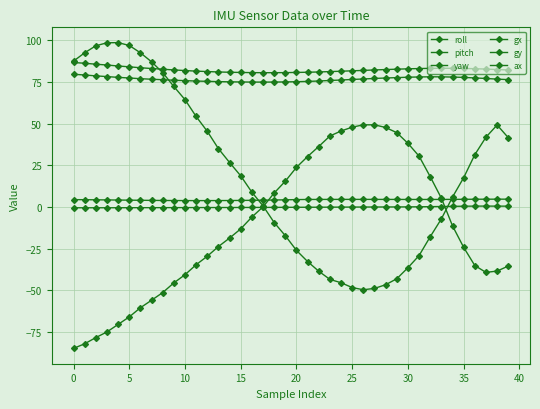

Reading right to left, list all the values displayed in this chart.

roll: 76.4	76.7	77.1	77.4	77.8	78.0	78.1	78.1	78.0	77.9	77.6	77.4	77.1	76.8	76.5	76.2	75.9	75.6	75.3	75.2	75.0	75.0	74.9	75.0	75.0	75.1	75.2	75.4	75.6	75.8	76.0	76.4	76.7	77.0	77.4	77.8	78.2	78.7	79.2	79.6
pitch: 4.7	4.7	4.7	4.7	4.6	4.6	4.6	4.5	4.5	4.5	4.6	4.6	4.6	4.6	4.6	4.6	4.6	4.6	4.5	4.5	4.3	4.2	4.1	4.0	4.0	3.9	3.9	3.9	3.9	3.9	3.9	3.9	4.0	4.0	4.1	4.2	4.3	4.3	4.4	4.4
yaw: 82.2	82.4	82.7	83.0	83.1	83.2	83.2	83.2	83.0	82.9	82.7	82.5	82.2	81.9	81.7	81.4	81.2	81.0	80.8	80.7	80.6	80.6	80.6	80.6	80.7	80.8	81.0	81.2	81.5	81.9	82.2	82.7	83.1	83.5	84.1	84.6	85.2	85.7	86.2	86.7
gx: -35.4	-38.4	-39.2	-35.1	-24.2	-11.3	5.3	18.2	30.5	38.2	44.6	47.7	49.3	49.3	47.9	45.6	42.6	36.3	30.3	23.8	15.5	8.4	0.1	-6.0	-13.1	-18.6	-23.7	-29.5	-34.6	-40.6	-45.5	-51.3	-55.9	-60.4	-65.9	-70.4	-74.9	-78.3	-82.0	-84.8
gy: 41.6	49.2	41.9	31.4	17.6	6.0	-7.1	-17.8	-29.1	-36.4	-43.0	-46.6	-48.8	-49.6	-48.3	-45.4	-43.4	-38.5	-32.7	-26.0	-17.2	-9.3	0.7	8.9	18.7	26.7	35.0	45.4	54.3	64.4	72.3	80.6	87.1	92.5	96.9	98.6	98.5	96.7	92.5	87.5
ax: 0.5	0.5	0.6	0.6	0.5	0.4	0.3	0.2	0.1	0.1	0.1	0.0	0.0	0.0	-0.0	-0.0	-0.1	-0.1	-0.1	-0.1	-0.2	-0.2	-0.2	-0.2	-0.3	-0.3	-0.3	-0.3	-0.3	-0.3	-0.4	-0.4	-0.4	-0.4	-0.4	-0.4	-0.4	-0.4	-0.5	-0.4